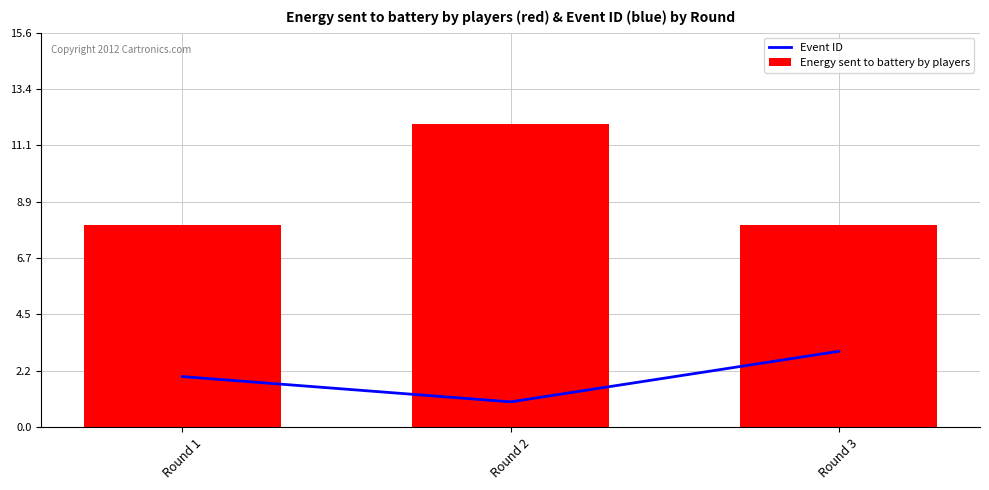

What is the sum of the Event ID values at Round 2 and Round 3?

4